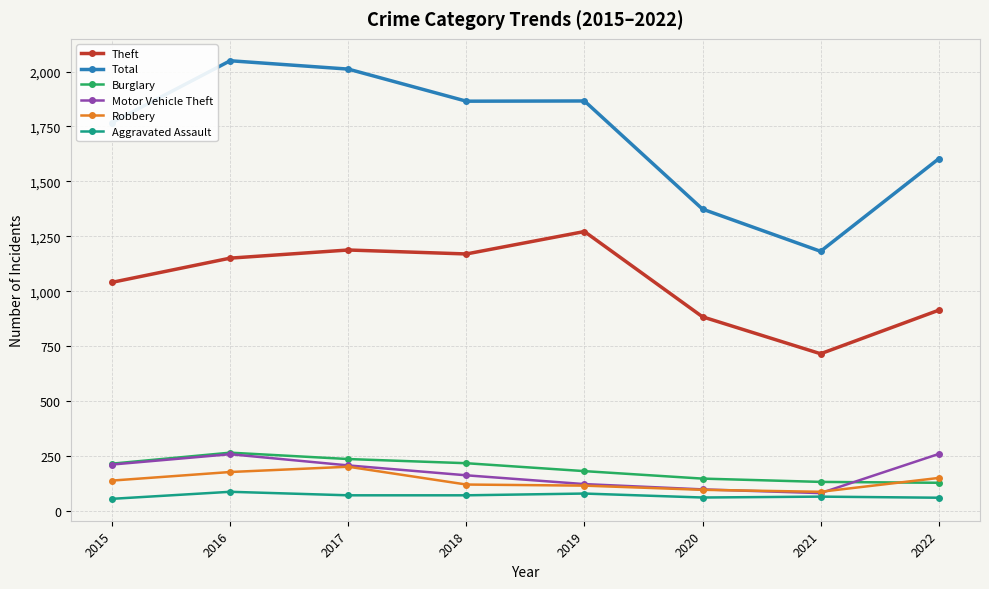

How many categories are shown in the chart?

8